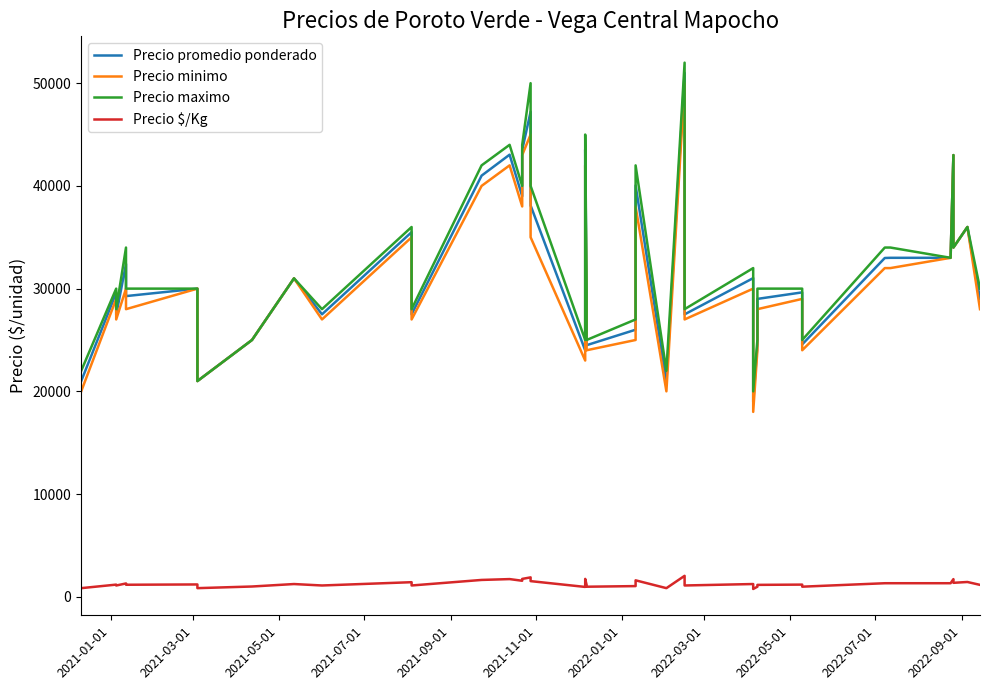

What are all the series names shown in the legend?

Precio promedio ponderado, Precio minimo, Precio maximo, Precio $/Kg